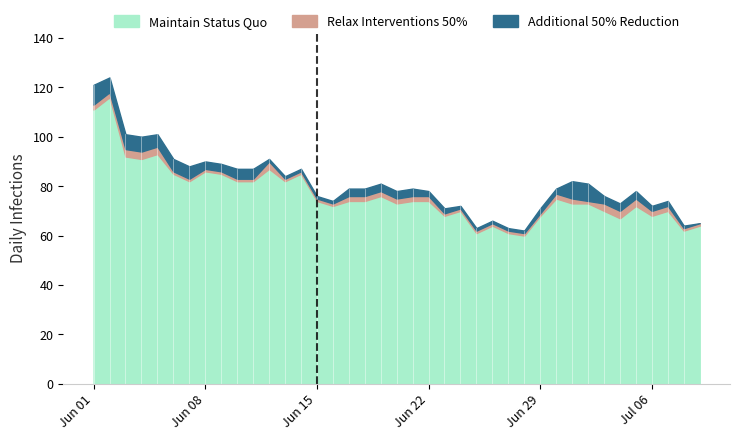

What is the label of the 17th point from the right?

2020-06-23